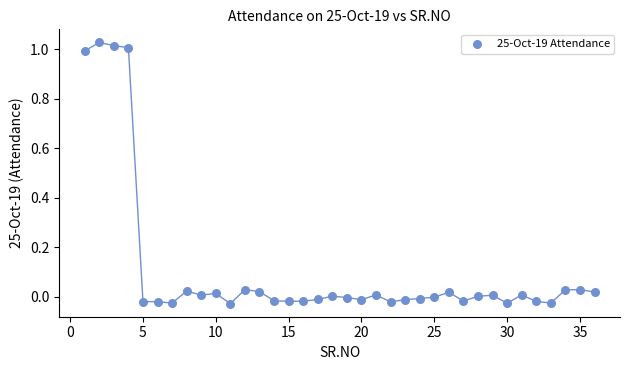

What is the range of Y values (max minus min)?

1.1